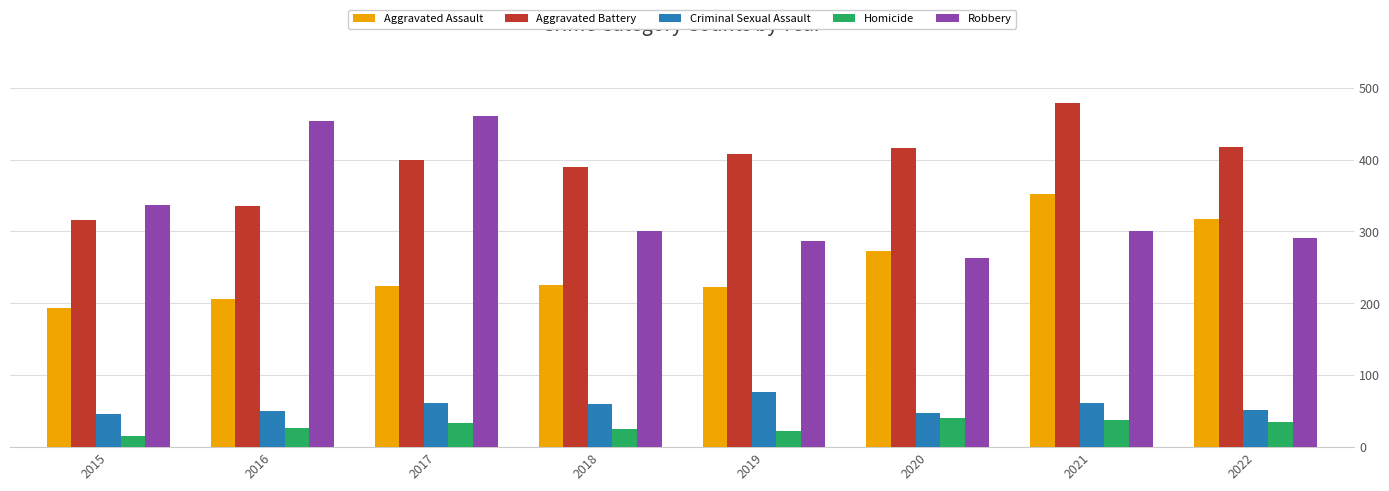

What is the value of the Aggravated Battery bar at the 8th from the left?

417